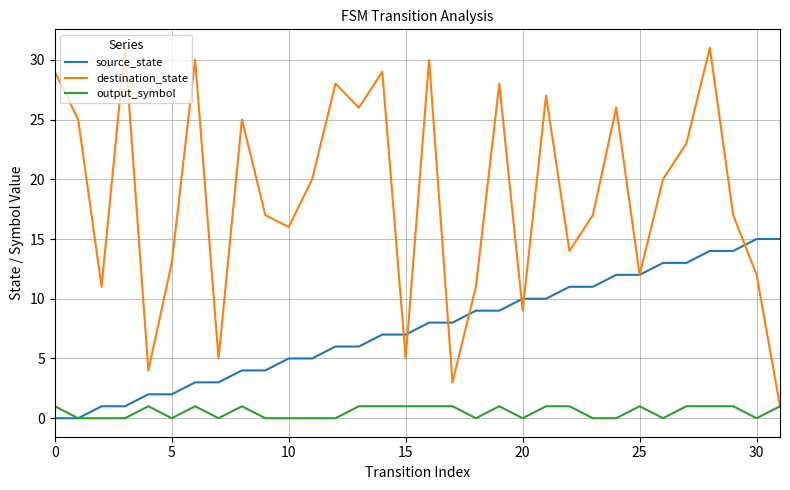

What are all the series names shown in the legend?

source_state, destination_state, output_symbol